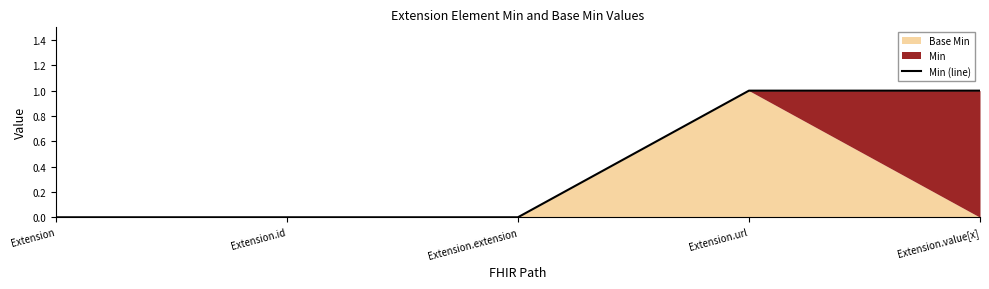

What is the change in value from Extension.extension to Extension.url?

+1